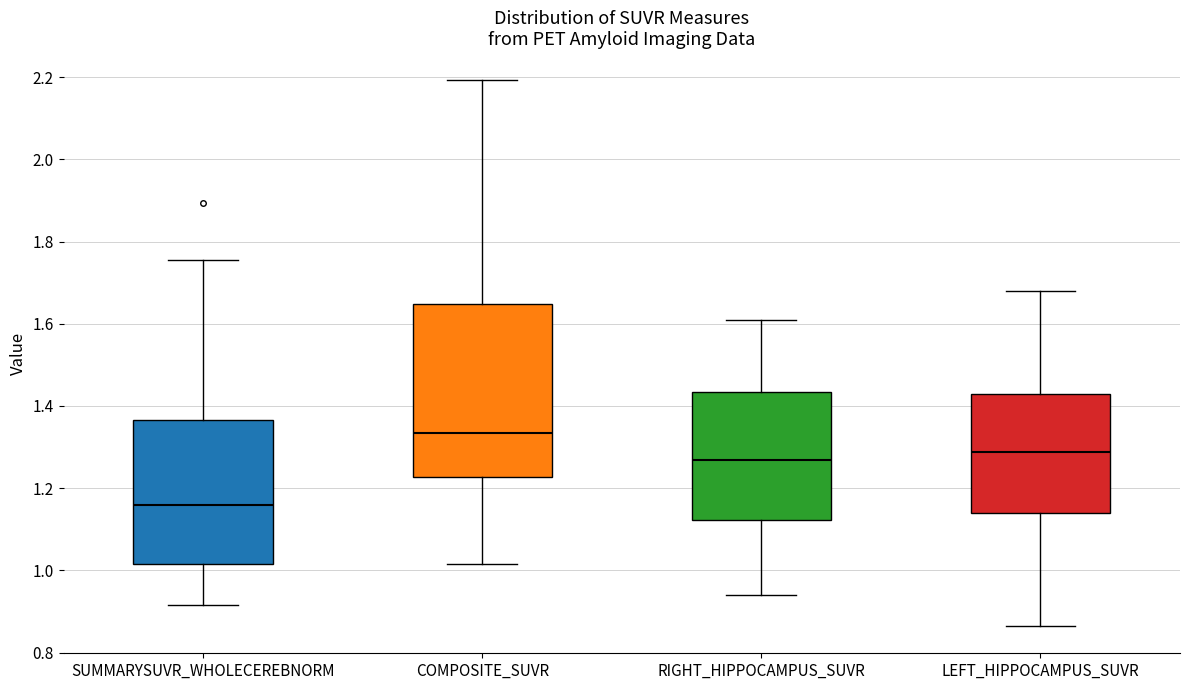

Reading left to right, read every box against the y-axis: the position of its median line, the range the box covers, and the ends of its whiskers. The values are not printed on the chart, so give them approximately, as read against the axis.

SUMMARYSUVR_WHOLECEREBNORM: median 1.16, box 1.02 to 1.36, whiskers 0.92 to 1.76
COMPOSITE_SUVR: median 1.34, box 1.22 to 1.64, whiskers 1.02 to 2.20
RIGHT_HIPPOCAMPUS_SUVR: median 1.26, box 1.12 to 1.44, whiskers 0.94 to 1.60
LEFT_HIPPOCAMPUS_SUVR: median 1.28, box 1.14 to 1.42, whiskers 0.86 to 1.68